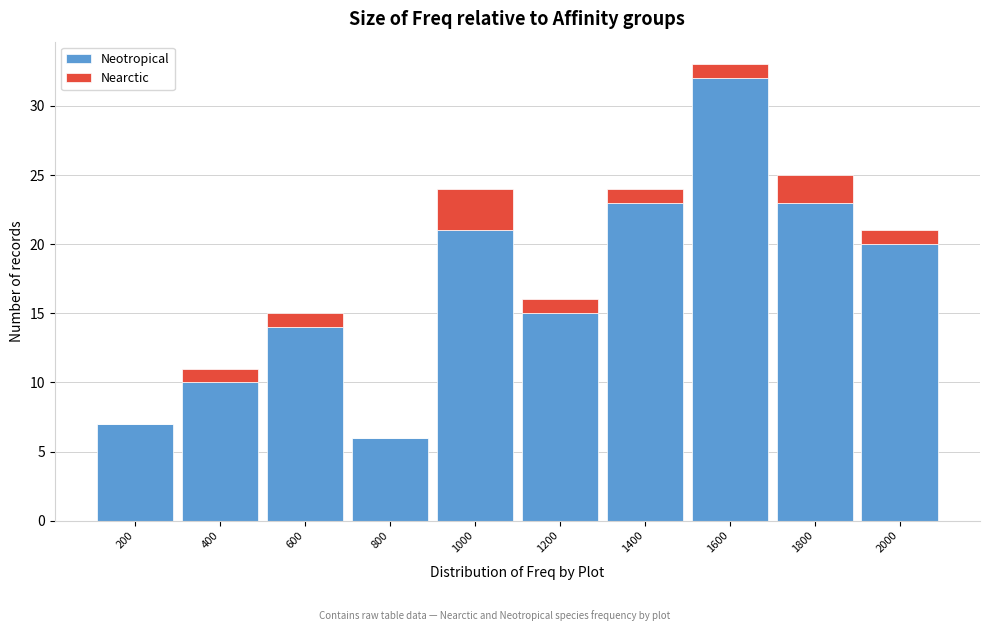

Reading right to left, what are the values for Neotropical?

2000=20	1800=23	1600=32	1400=23	1200=15	1000=21	800=6	600=14	400=10	200=7